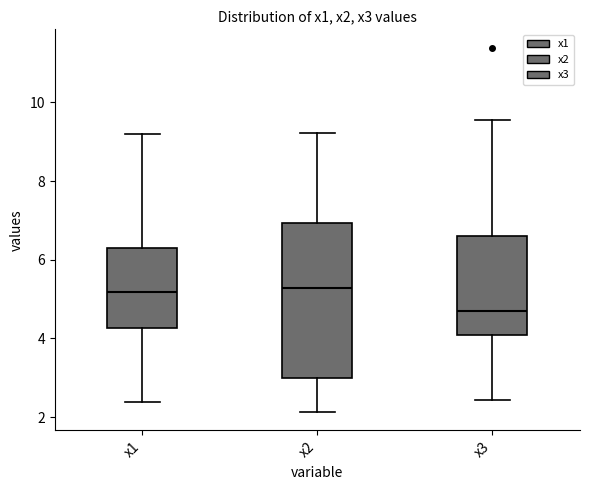

Reading left to right, transcribe this box plot: for each box, give where its median line is, the range the box spans, and where its two whiskers end, as read against the y-axis. The values are not printed on the chart, so give them approximately, as read against the axis.

x1: median 5.2, box 4.2 to 6.2, whiskers 2.4 to 9.2
x2: median 5.2, box 3.0 to 7.0, whiskers 2.2 to 9.2
x3: median 4.8, box 4.0 to 6.6, whiskers 2.4 to 9.6